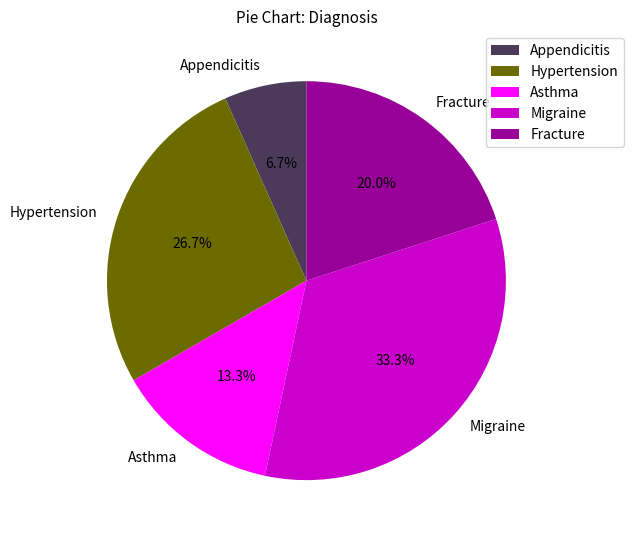

Between Fracture and Migraine, which is larger?

Migraine